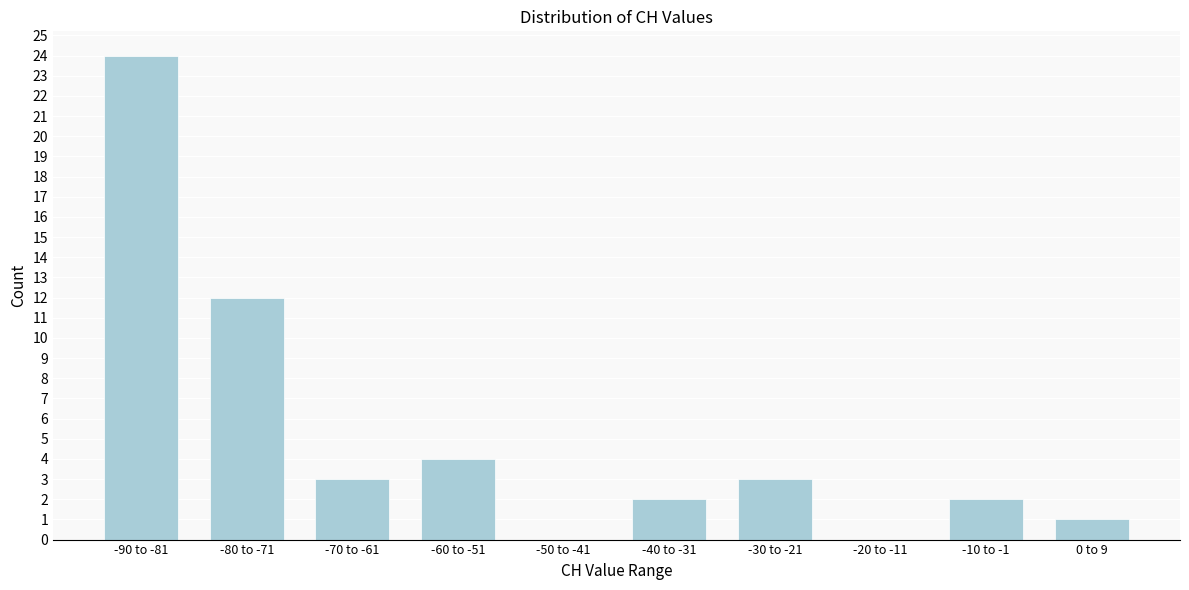

Reading left to right, list all the values displayed in this chart.

-90 to -81=24	-80 to -71=12	-70 to -61=3	-60 to -51=4	-50 to -41=0	-40 to -31=2	-30 to -21=3	-20 to -11=0	-10 to -1=2	0 to 9=1